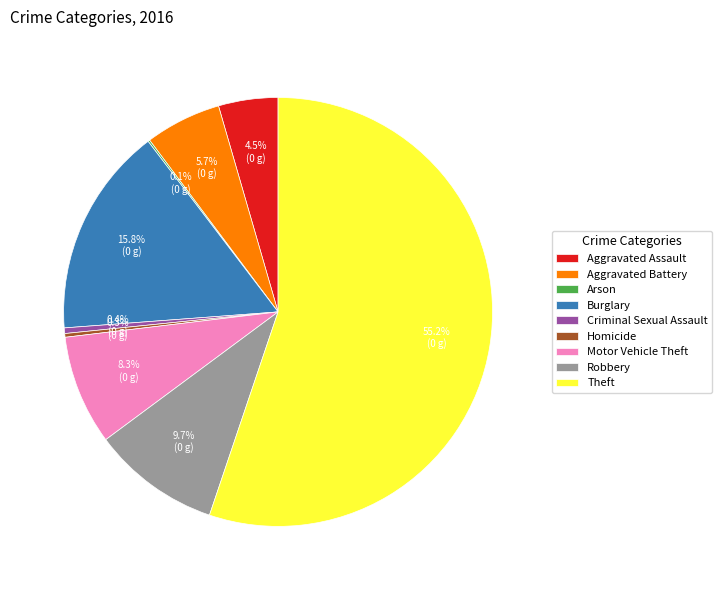

To the nearest percent, what is the difference between the largest and smallest slice percentages?

55%